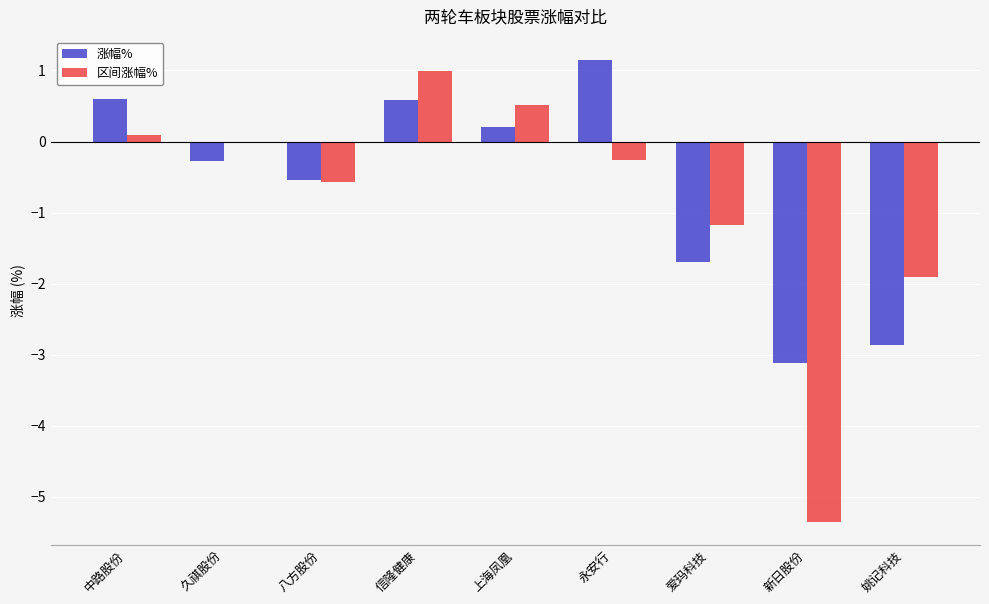

Which category has the highest value in the 区间涨幅% series?

信隆健康